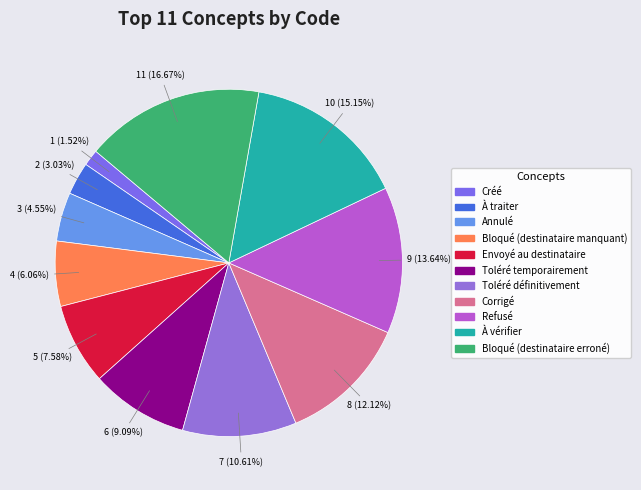

What is the total percentage of Corrigé and À vérifier?

27.3%